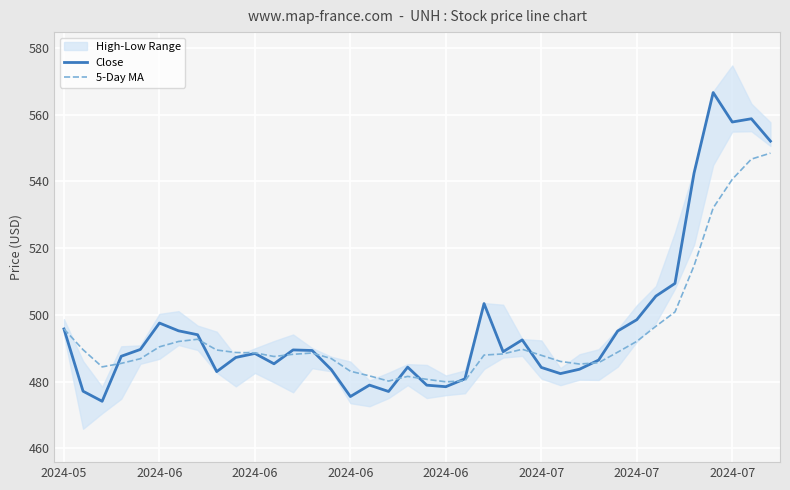

What is the difference between the maximum and minimum values in the 5-Day MA series?

68.6